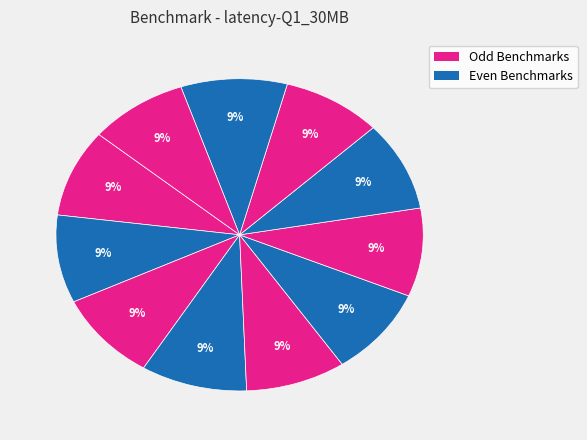

Count the number of slices in the pie.

11